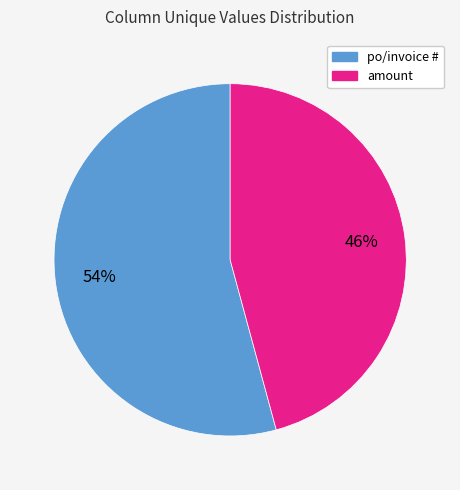

To the nearest percent, what is the average slice percentage?

50%